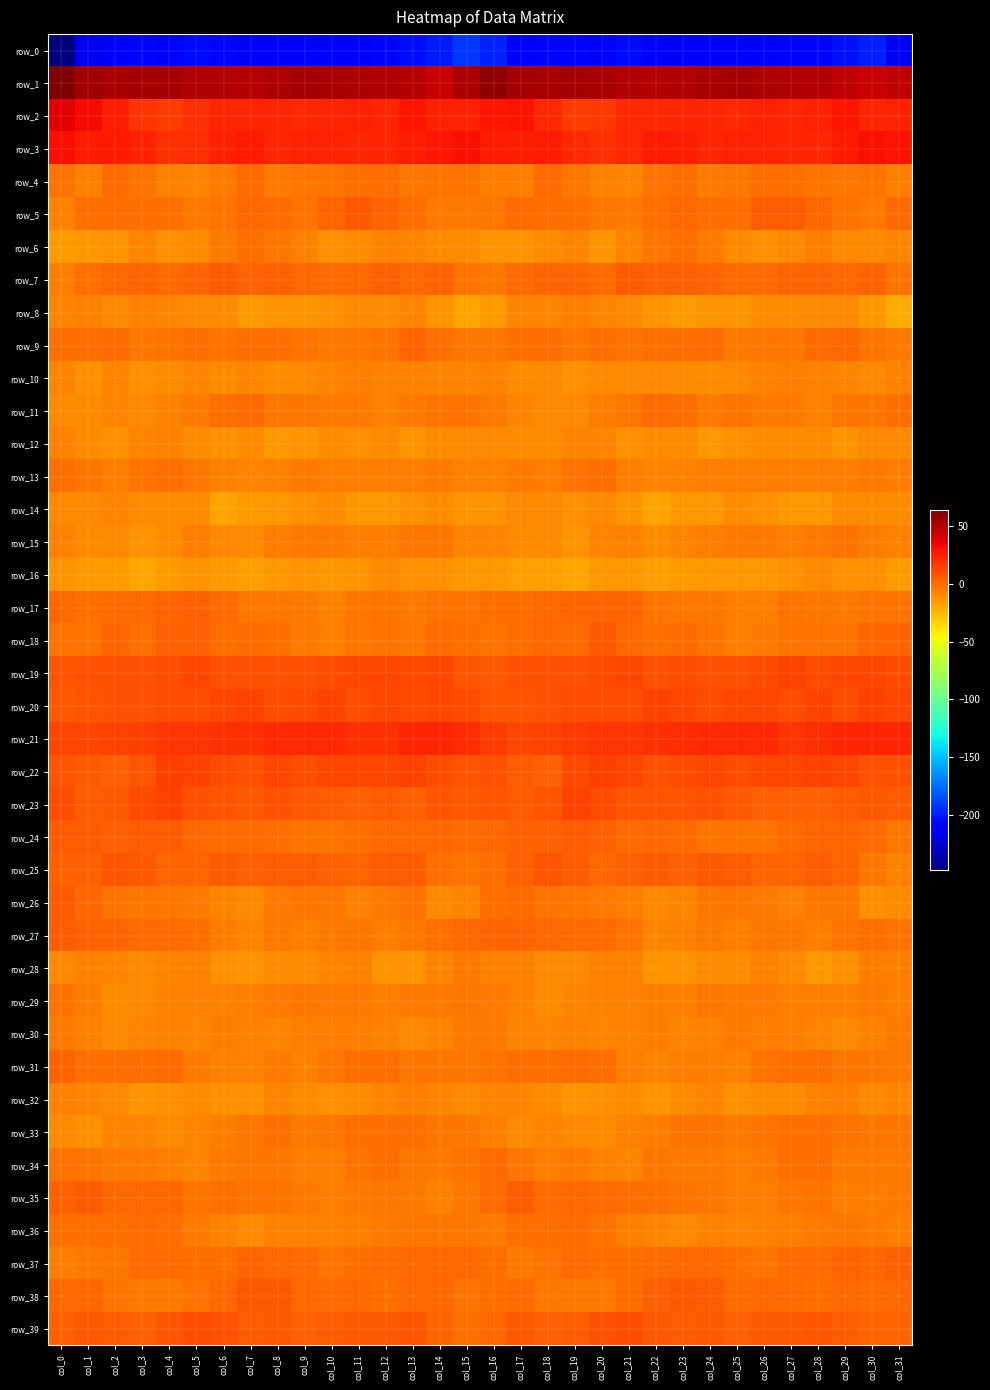

Is it true that row_6 equals -12.5 at col_10?

True